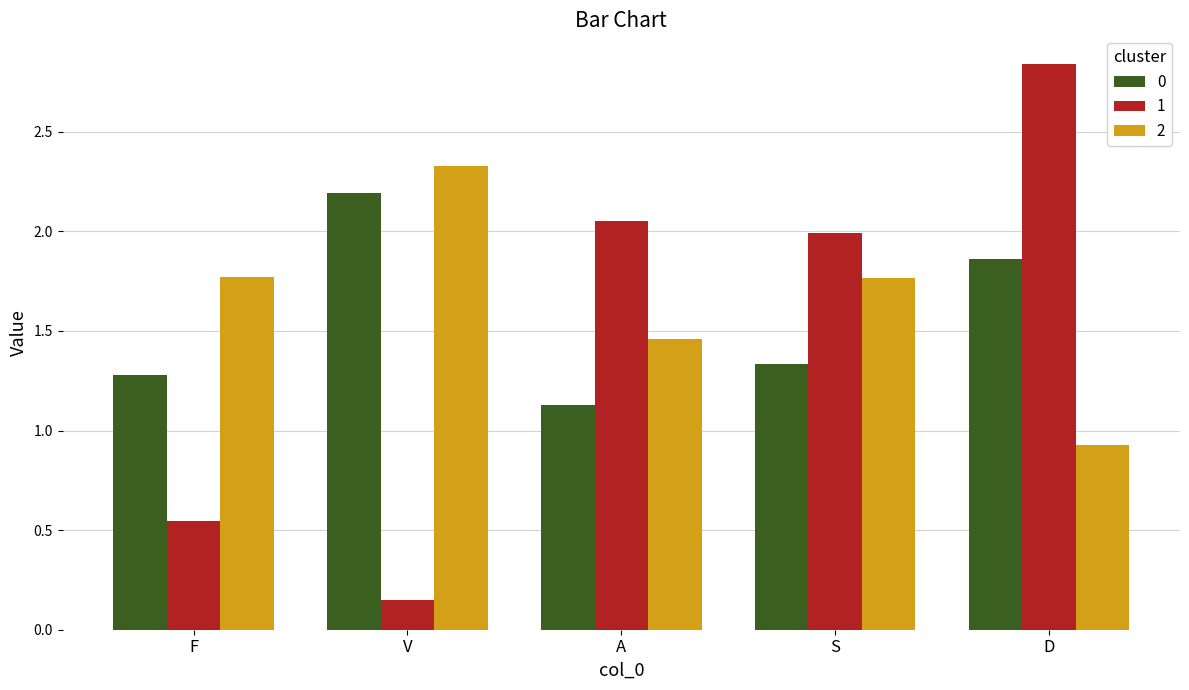

List the series in order of their overall mean, highest first.

2, 0, 1